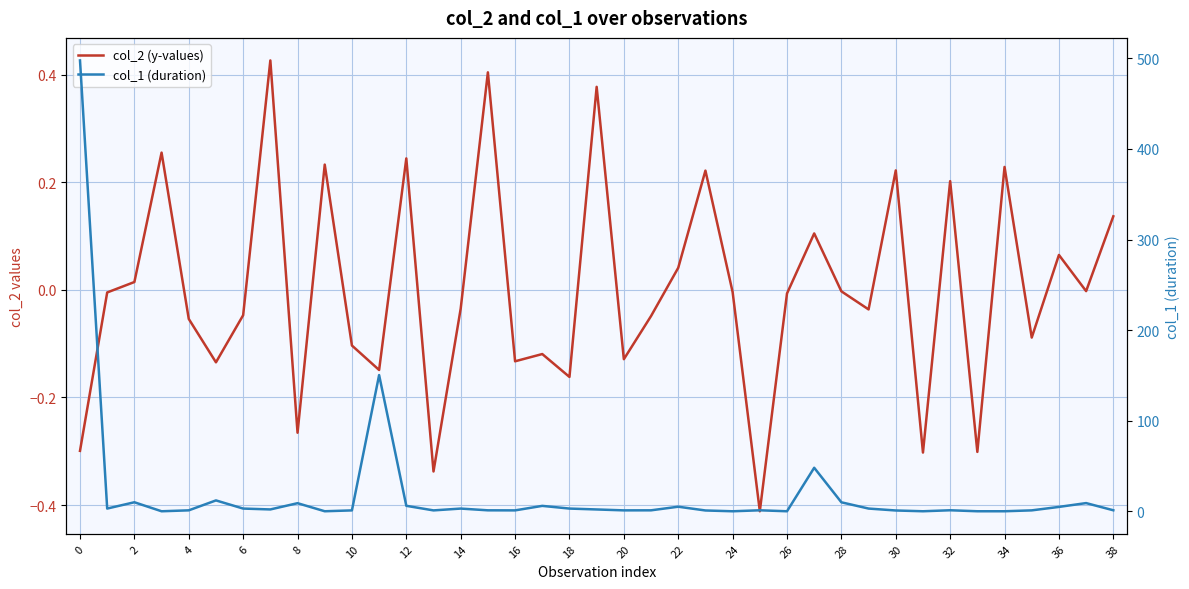

Which category has the lowest value across all series?

25